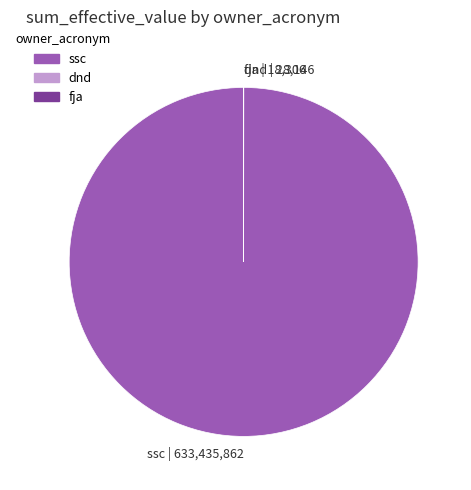

Which category has the biggest portion of the pie?

ssc